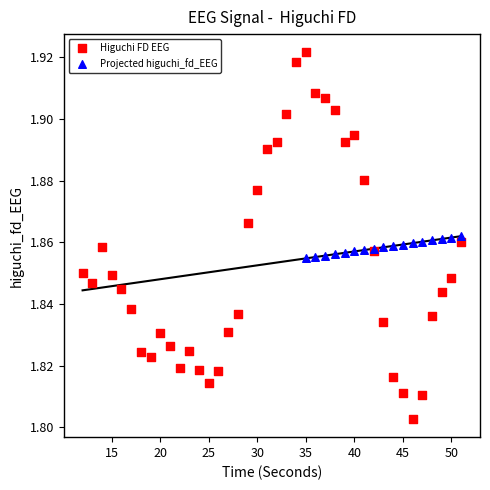

Which series has the widest spread of Y values?

Higuchi FD EEG